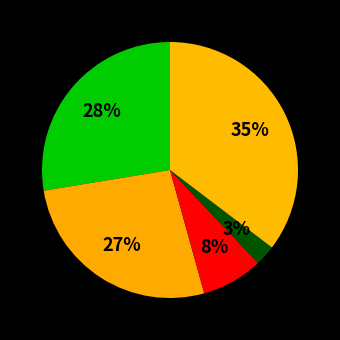

Does any single category account for the majority?

No